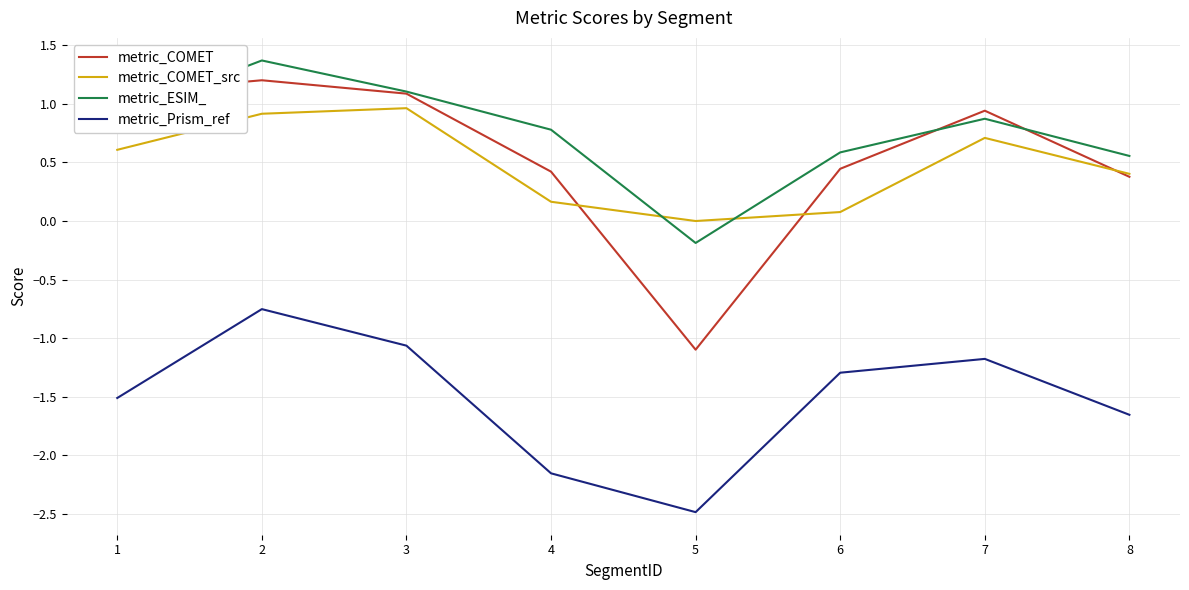

What is the sum of all metric_COMET values?

4.5